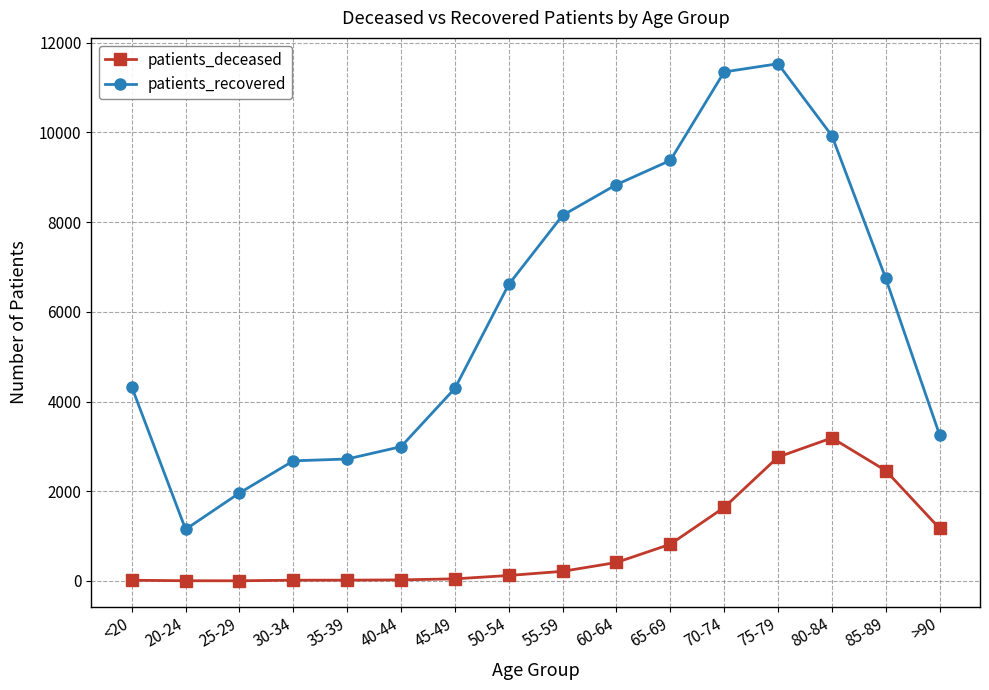

Is it true that patients_recovered equals 766 at >90?

False